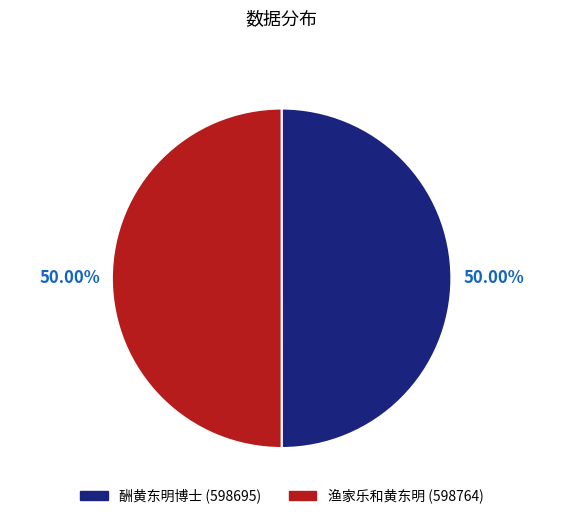

To the nearest percent, what portion does 渔家乐和黄东明 represent?

50%